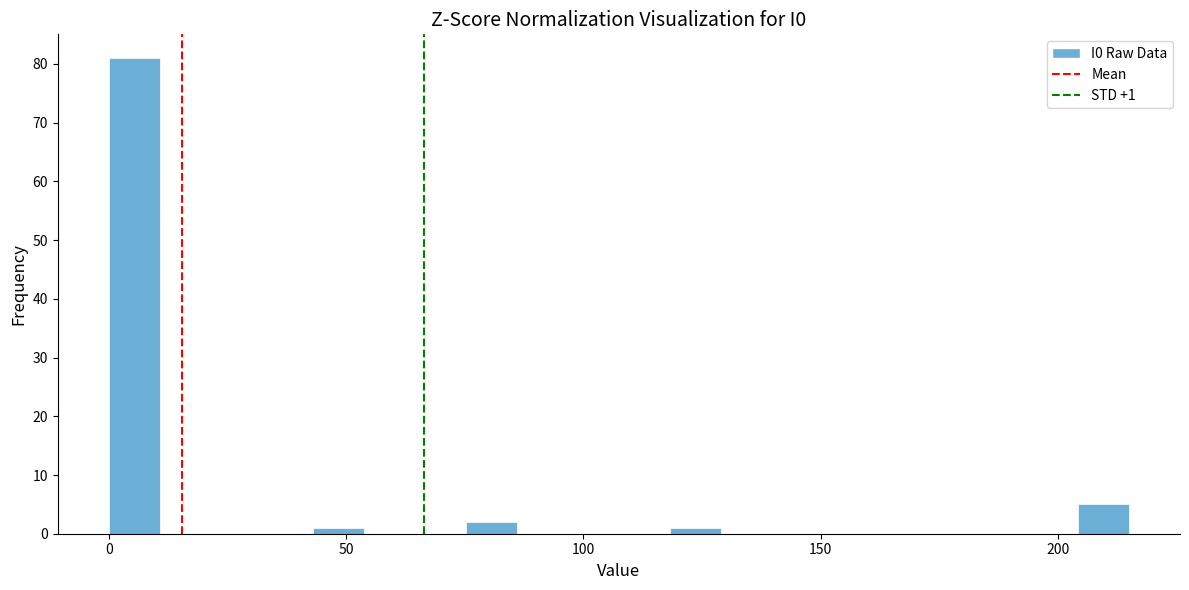

Around what value on the x-axis is the tallest bar? Give the approximate position of its centre, as read against the axis.

5